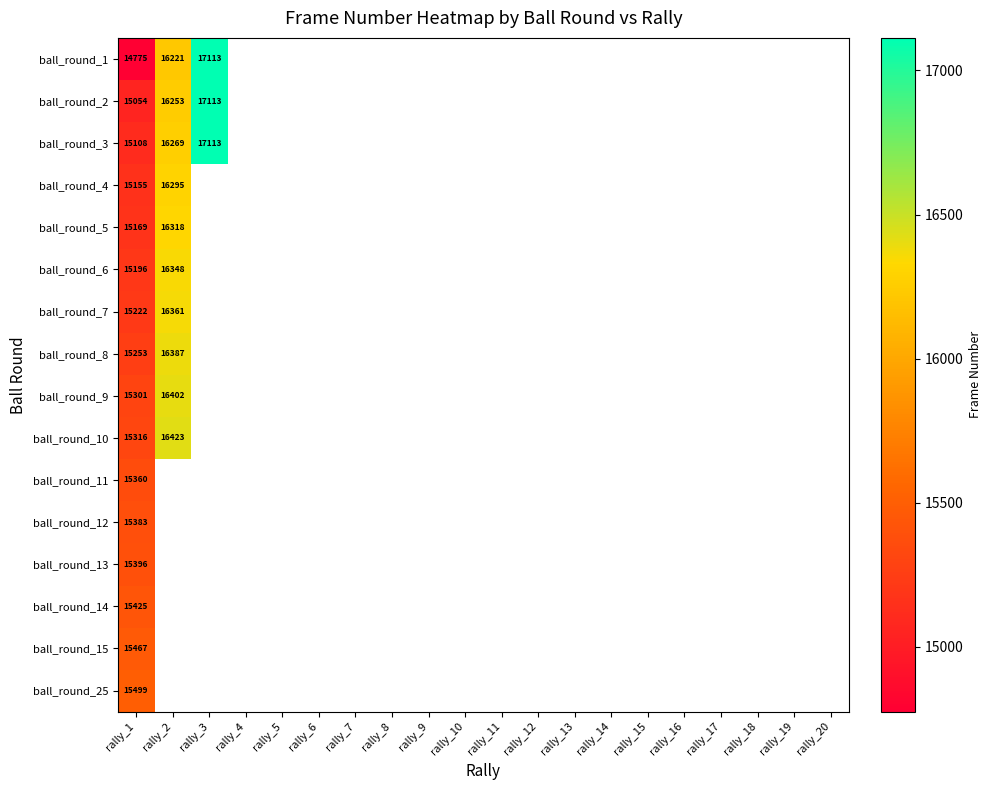

How many values in ball_round_6 are above zero?

2